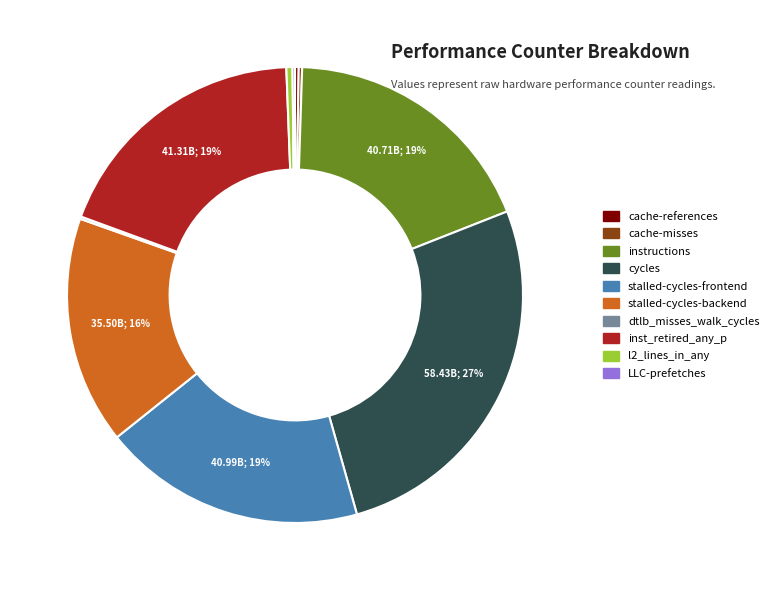

True or false: inst_retired_any_p accounts for 19% of the total.

True